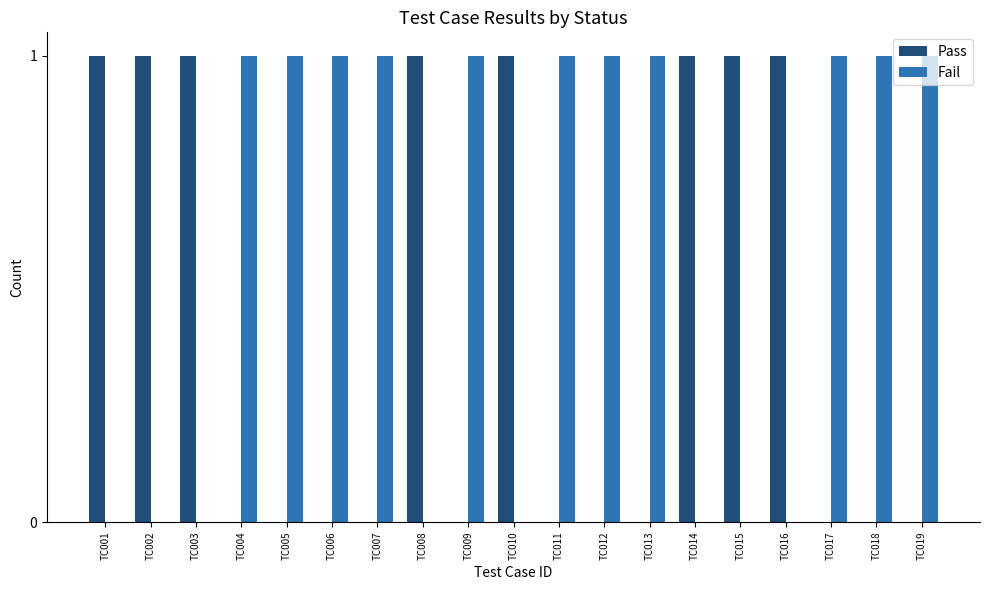

Are the bars grouped side by side (vs. stacked)?

Yes